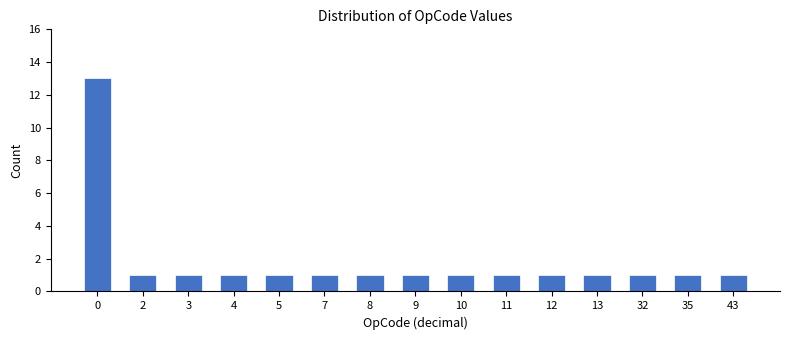

Reading left to right, what are all the values shown in this chart?

13	1	1	1	1	1	1	1	1	1	1	1	1	1	1